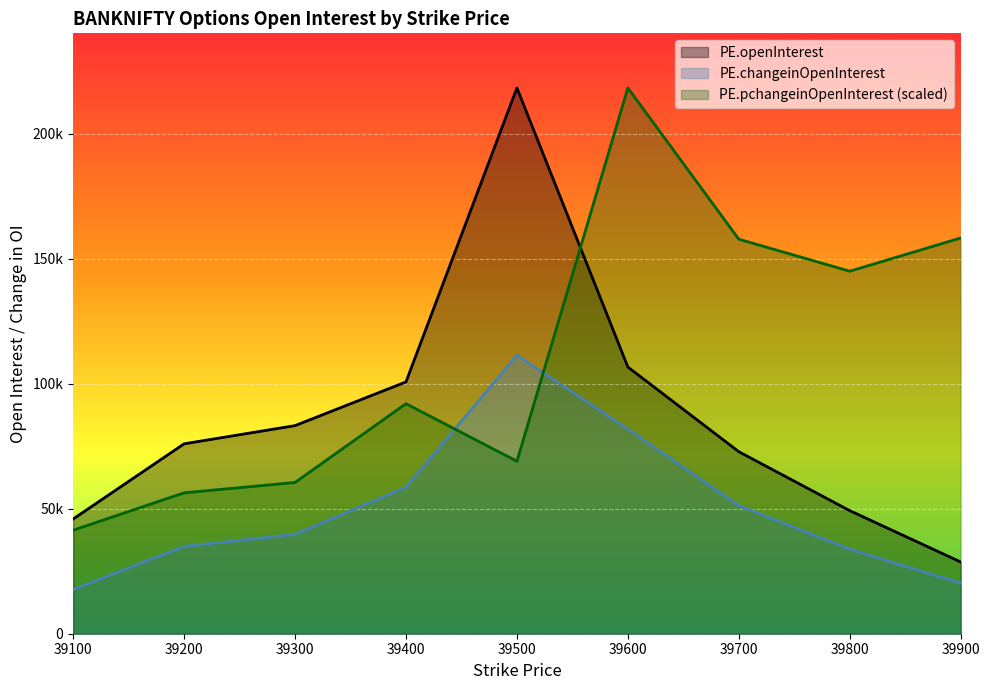

What is the value of the PE.changeinOpenInterest point at the 1st from the left?

17657.0